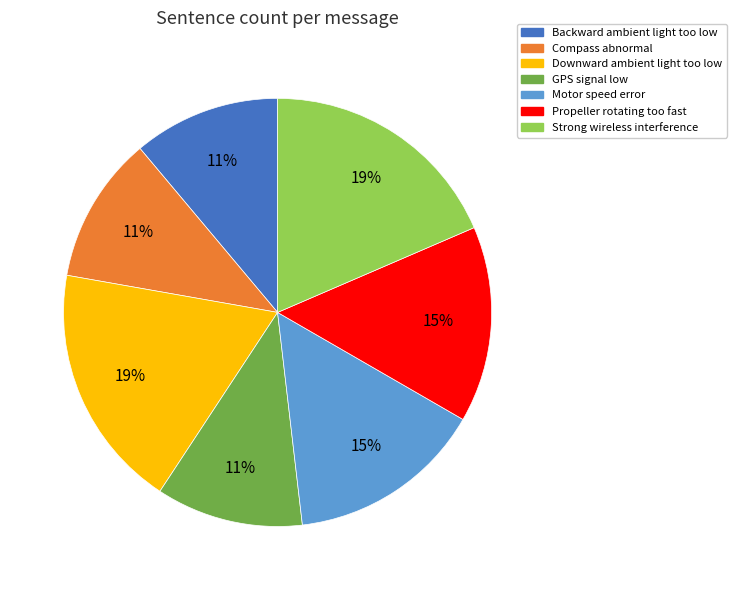

Between Propeller rotating too fast and Strong wireless interference, which is larger?

Strong wireless interference